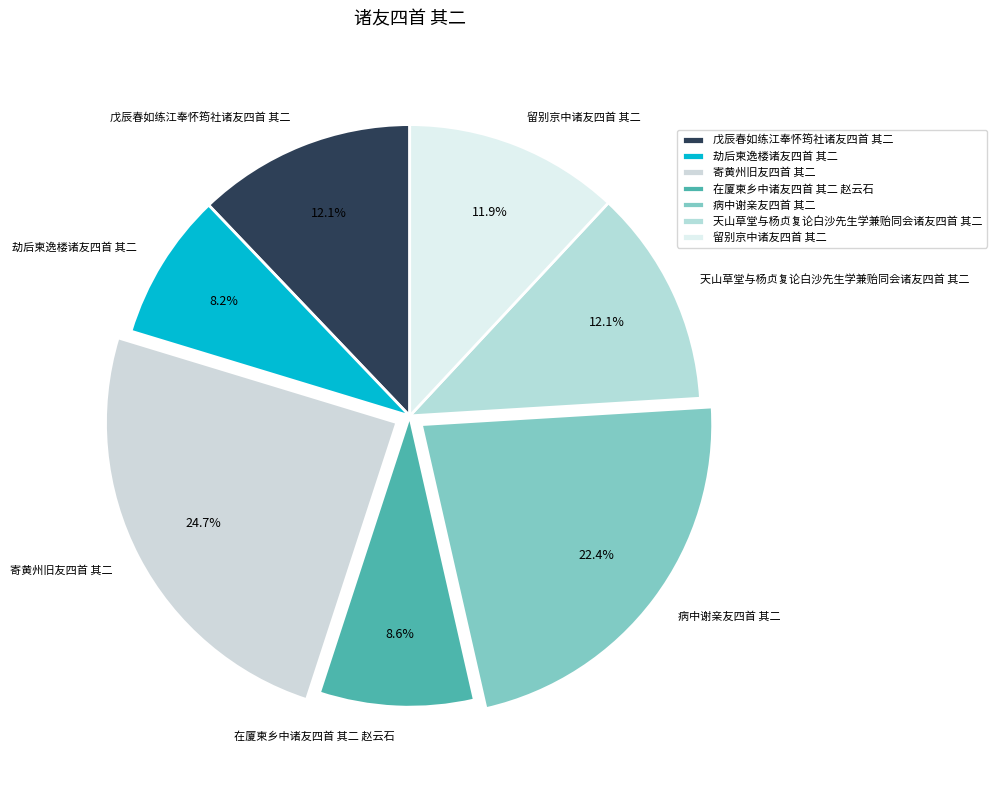

True or false: 寄黄州旧友四首 其二 accounts for 32% of the total.

False